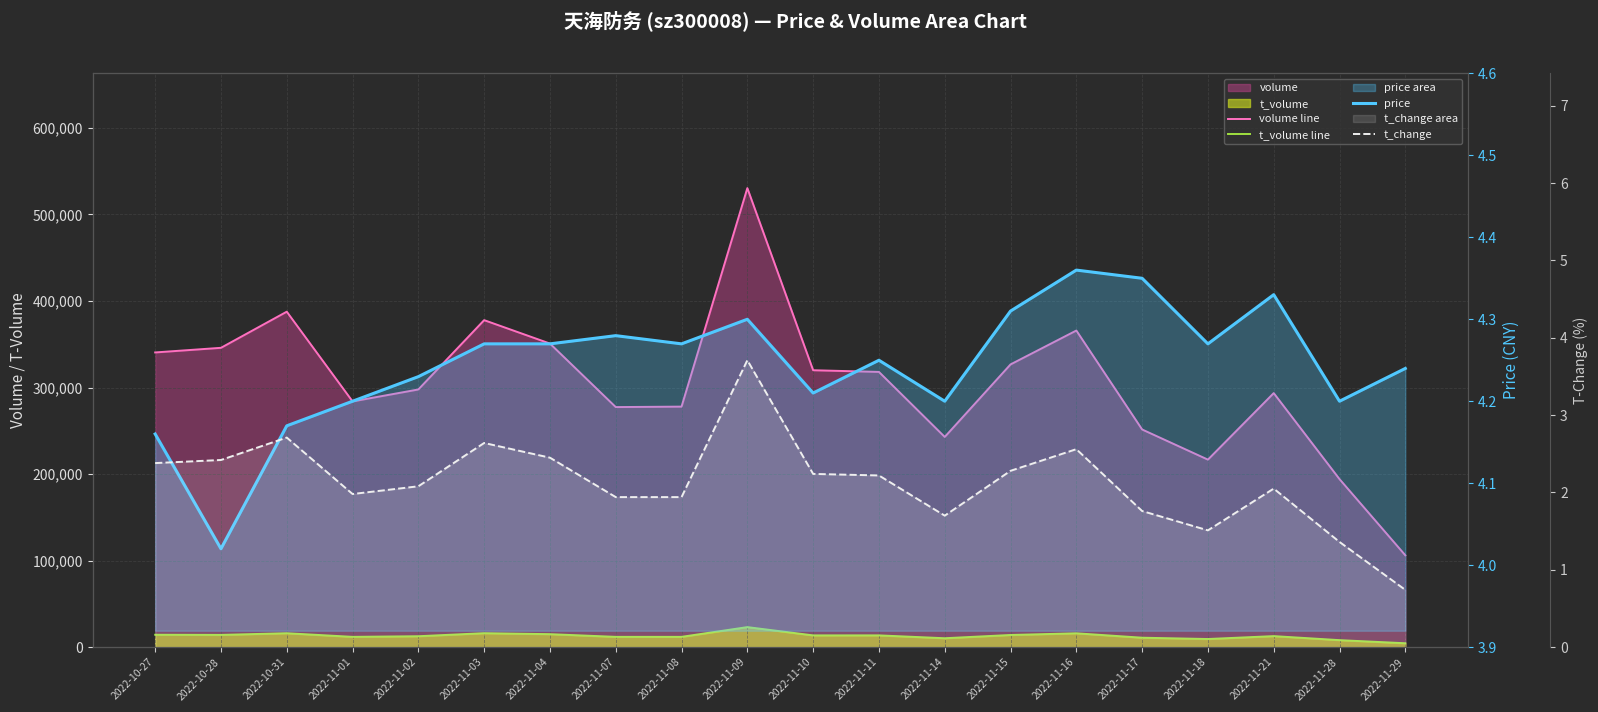

Reading left to right, extract all data points from this chart.

volume line: 340532.0	345880.0	387632.0	283941.0	297750.0	377860.0	350793.0	277400.0	277927.0	530429.0	319973.0	318021.0	242883.0	326700.0	365850.0	251497.0	216660.0	293535.0	194110.0	106115.0
t_volume line: 14282.0	14114.0	16054.0	11858.0	12583.0	16102.0	14973.0	11858.0	11865.0	23119.0	13558.0	13569.0	10264.0	14016.0	15978.0	10868.0	9364.0	12713.0	8058.0	4471.0
price: 4.2	4.0	4.2	4.2	4.2	4.3	4.3	4.3	4.3	4.3	4.2	4.2	4.2	4.3	4.4	4.3	4.3	4.3	4.2	4.2
t_change: 2.4	2.4	2.7	2.0	2.1	2.6	2.5	1.9	1.9	3.7	2.2	2.2	1.7	2.3	2.6	1.8	1.5	2.0	1.4	0.7